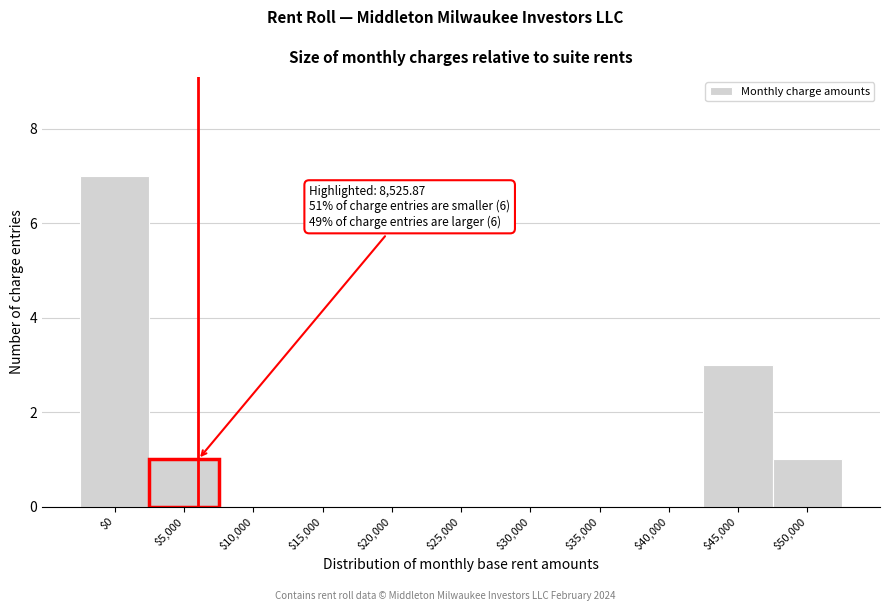

What is the sum of all values?

12